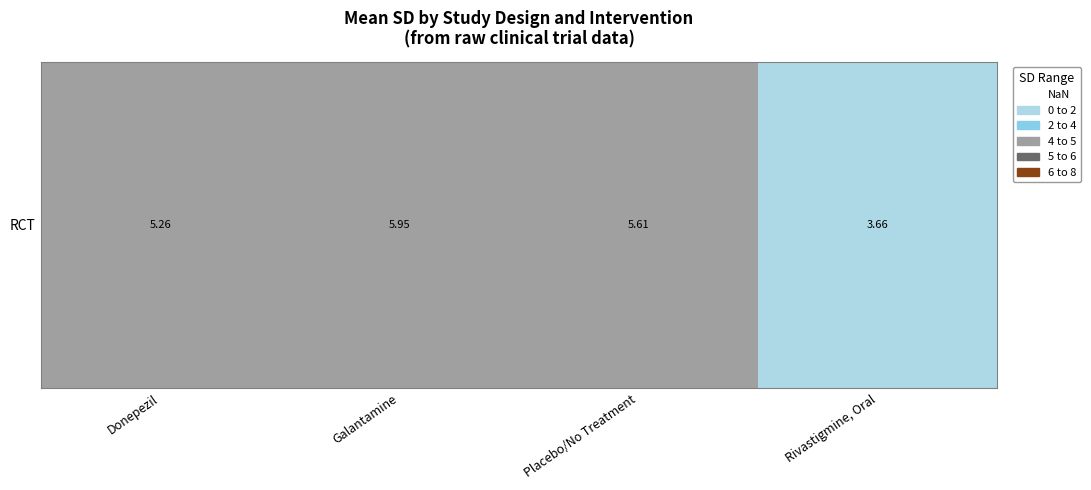

How many distinct data groups are displayed?

1